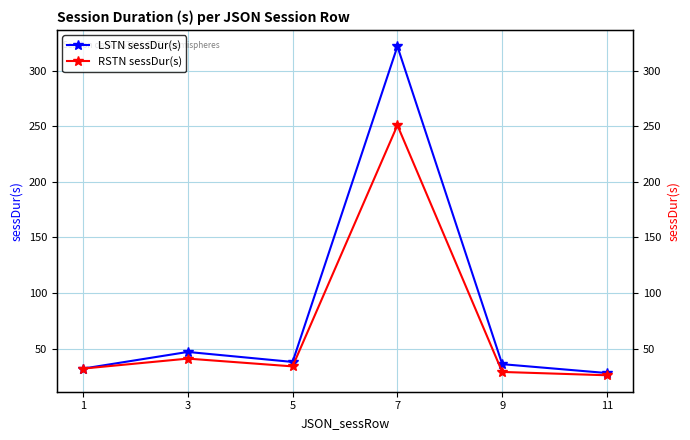

How many data points in RSTN sessDur(s) are above 34?

2